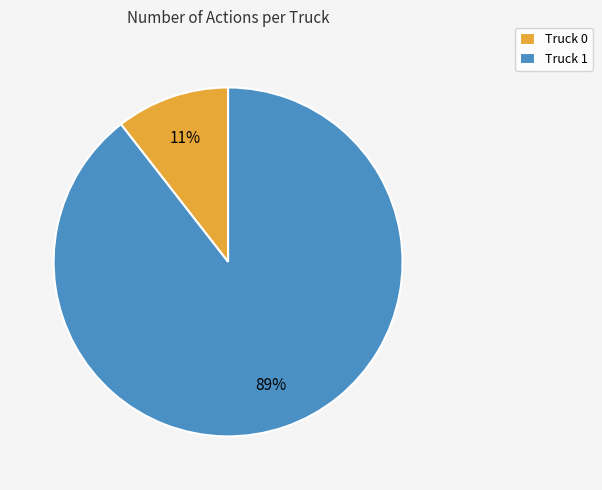

What is the smallest slice in the pie chart?

Truck 0